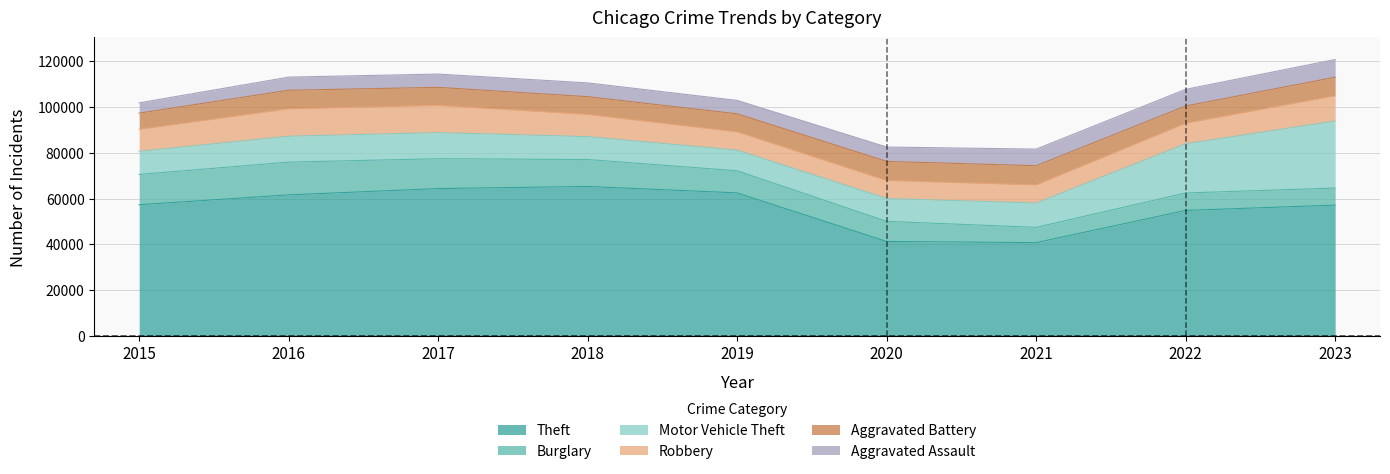

Where is the first local maximum for Robbery?

2016